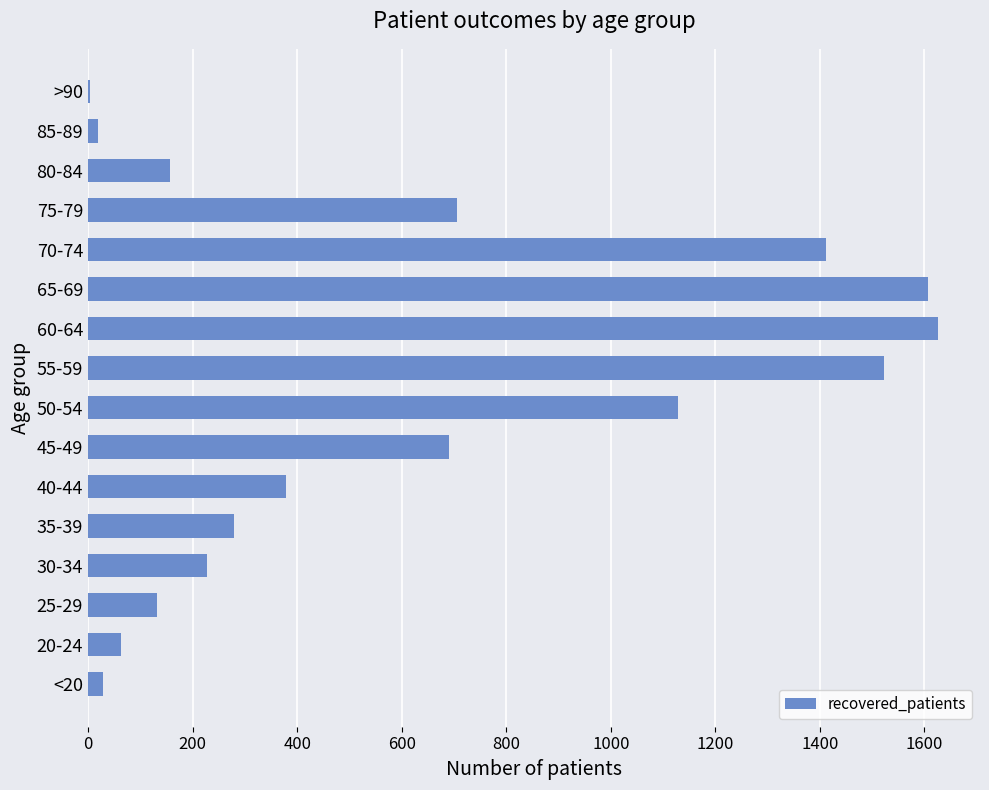

Are the bars grouped side by side (vs. stacked)?

No